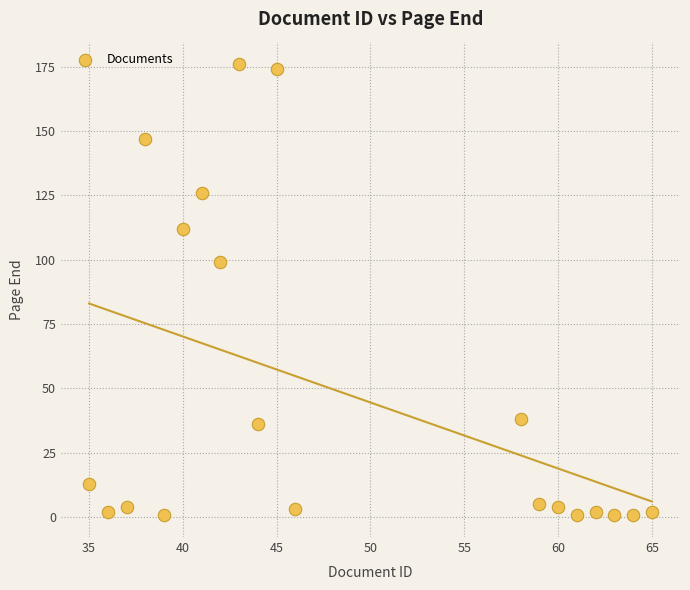

What is the range of X values (max minus min)?

30